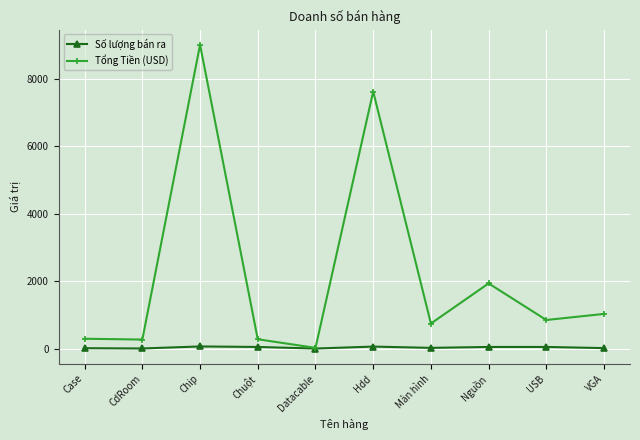

List the series in order of their overall mean, highest first.

Tổng Tiền (USD), Số lượng bán ra